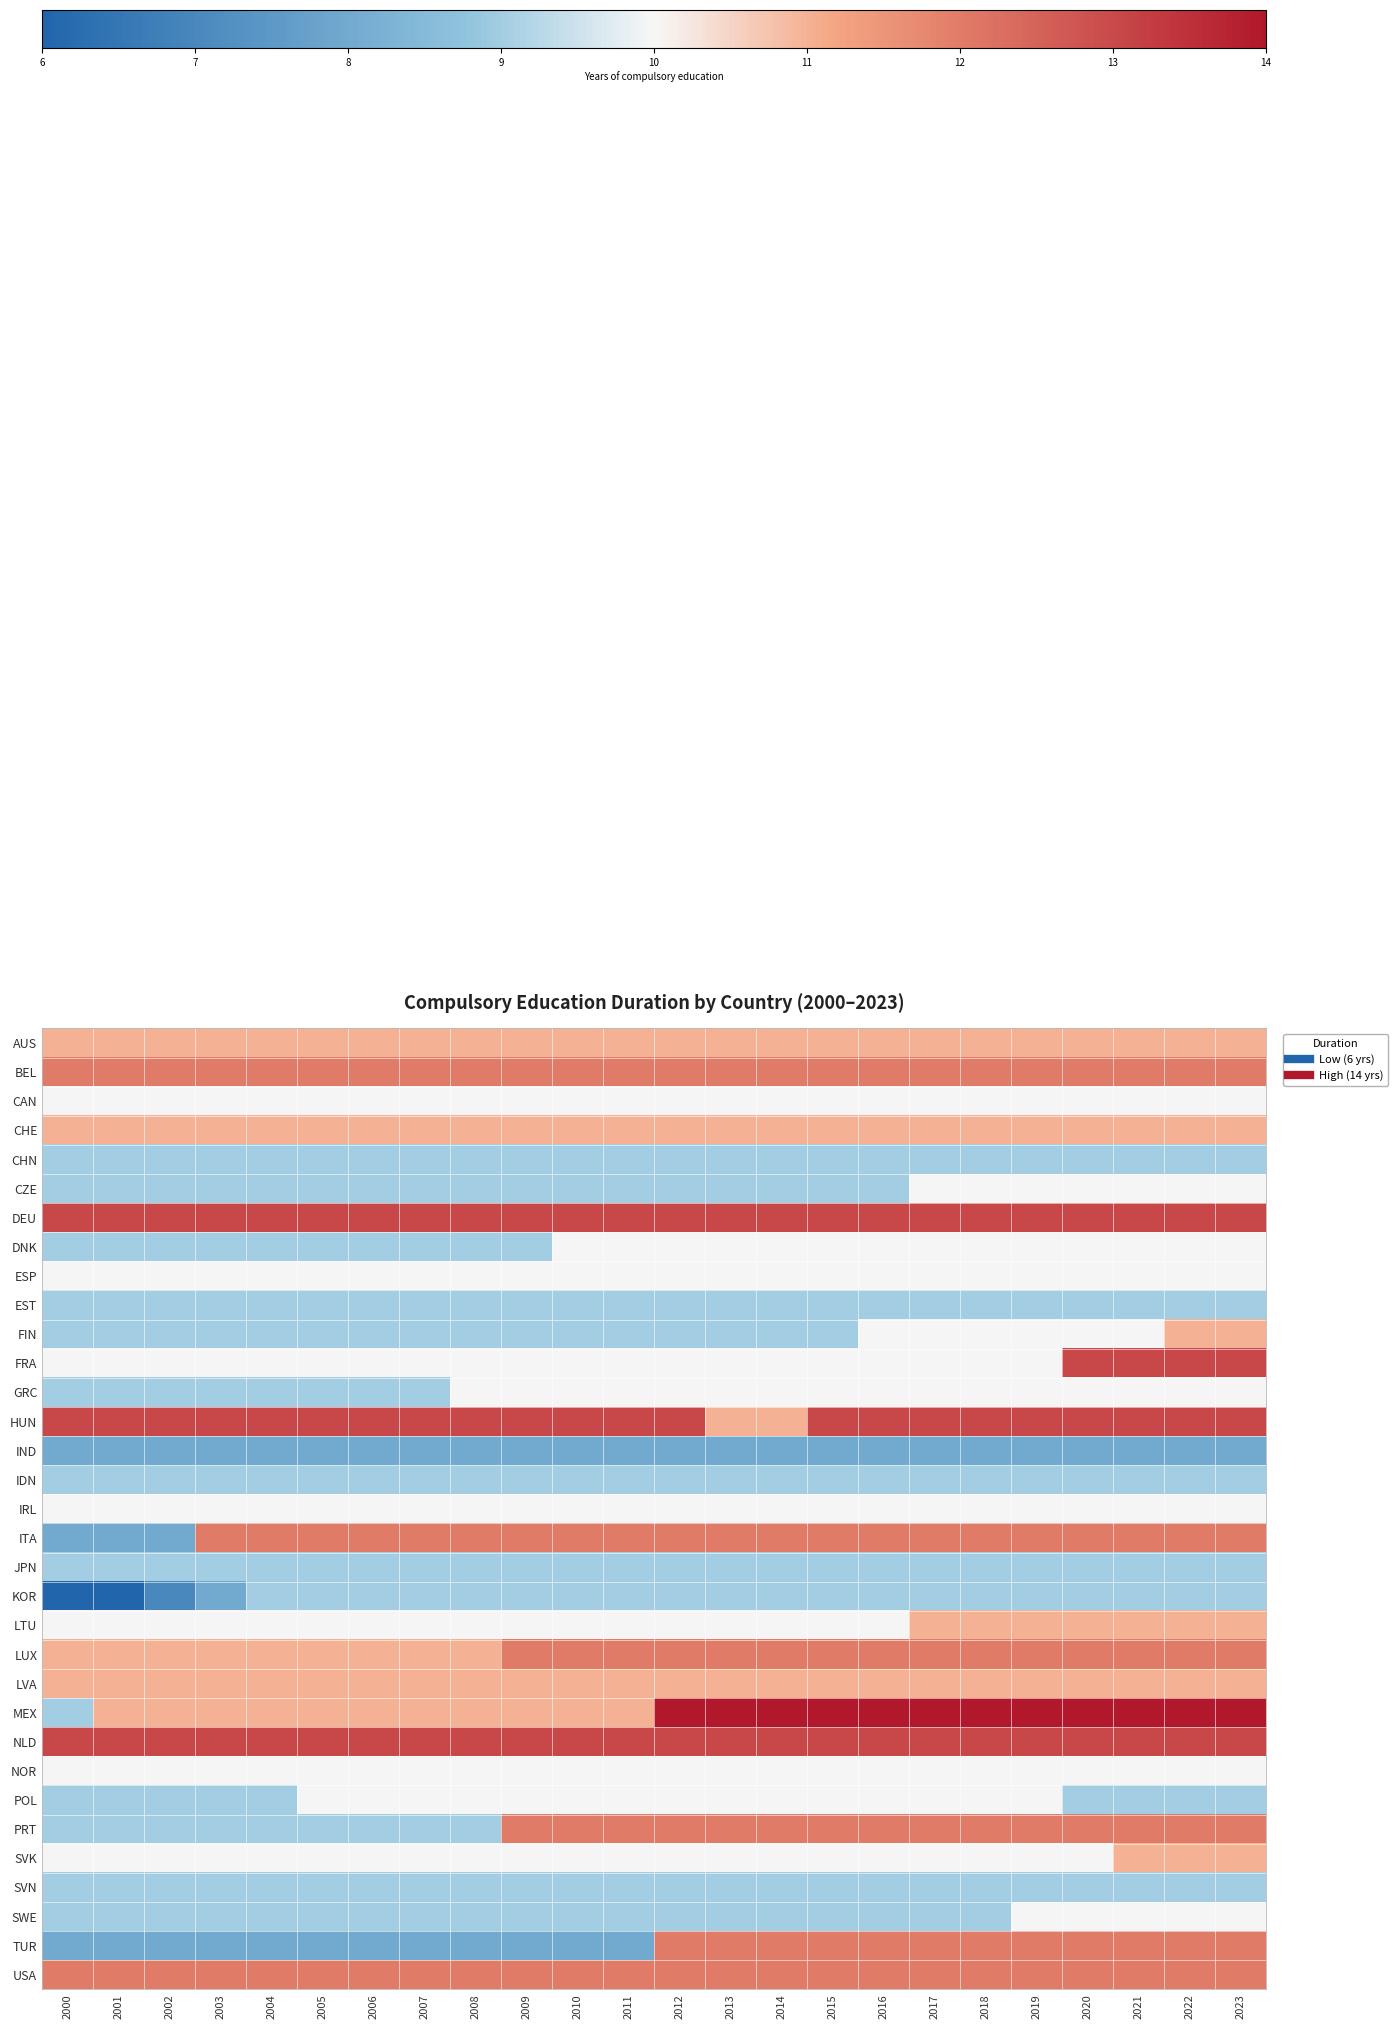

Which category has the lowest value across all series?

2000